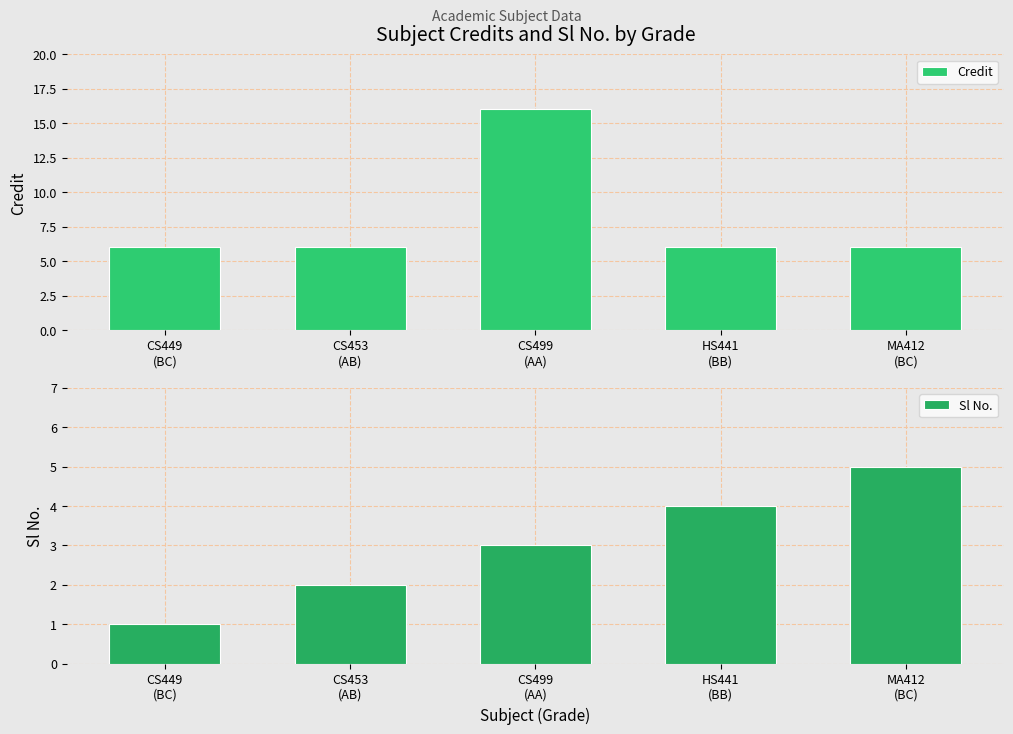

At how many categories does at least one series exceed 8?

1